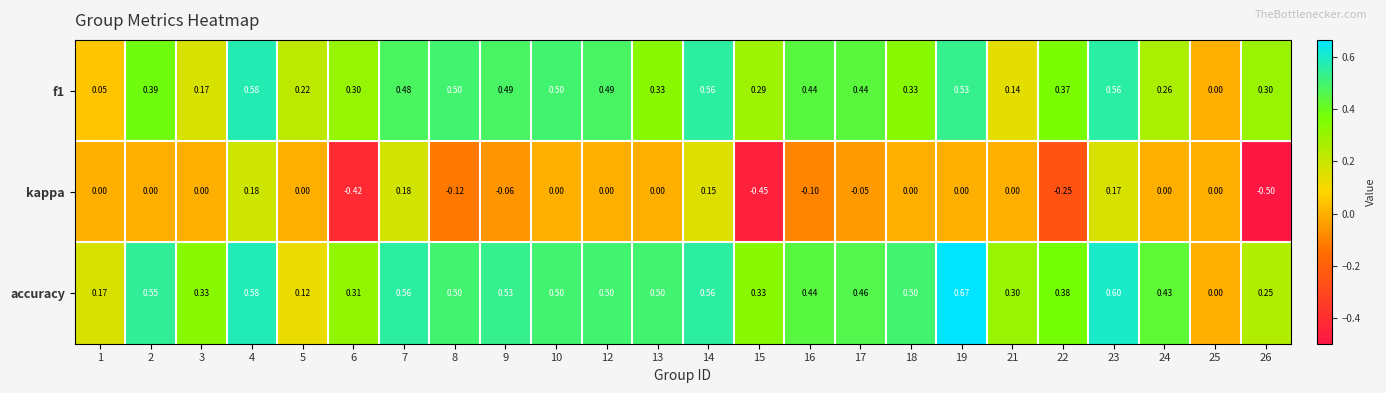

How many categories are shown in the chart?

24